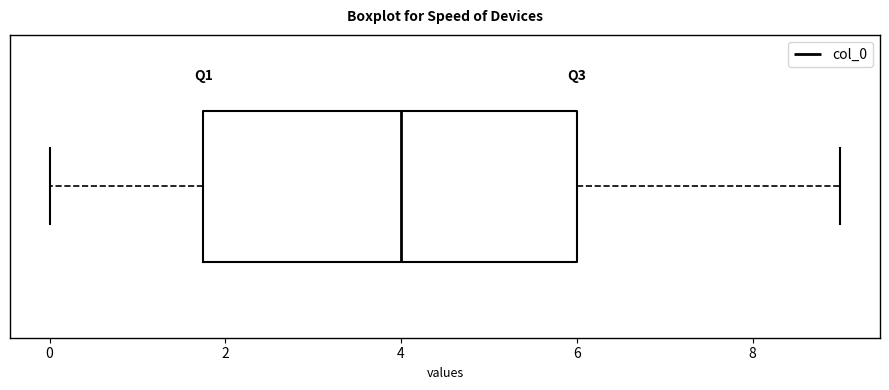

Transcribe this box plot: give where the median line is, the range the box spans, and where the two whiskers end, as read against the x-axis. The values are not printed on the chart, so give them approximately, as read against the axis.

median 4.0, box 1.8 to 6.0, whiskers 0.0 to 9.0